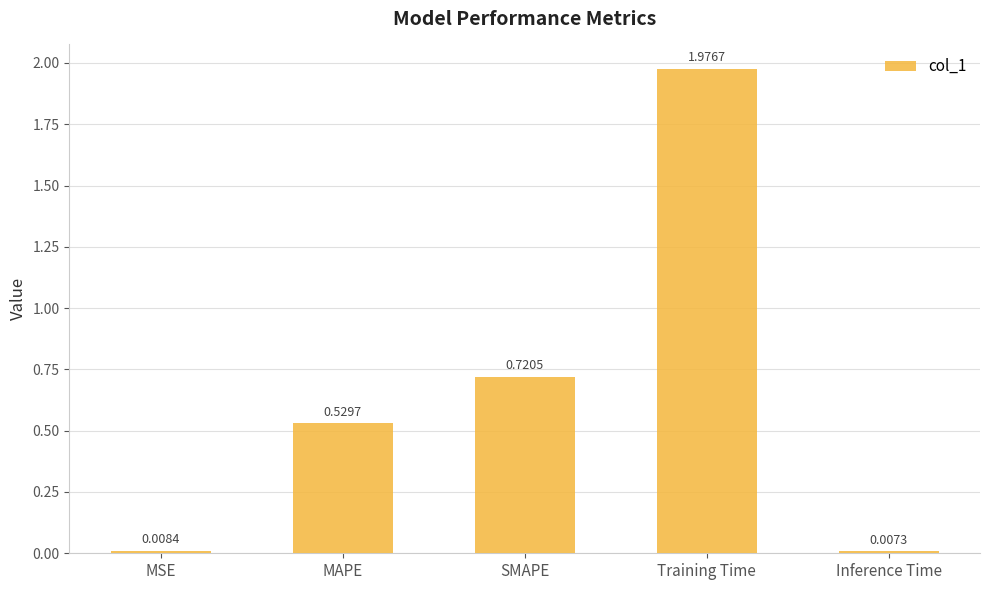

What is the change in value from MSE to Training Time?

+2.0